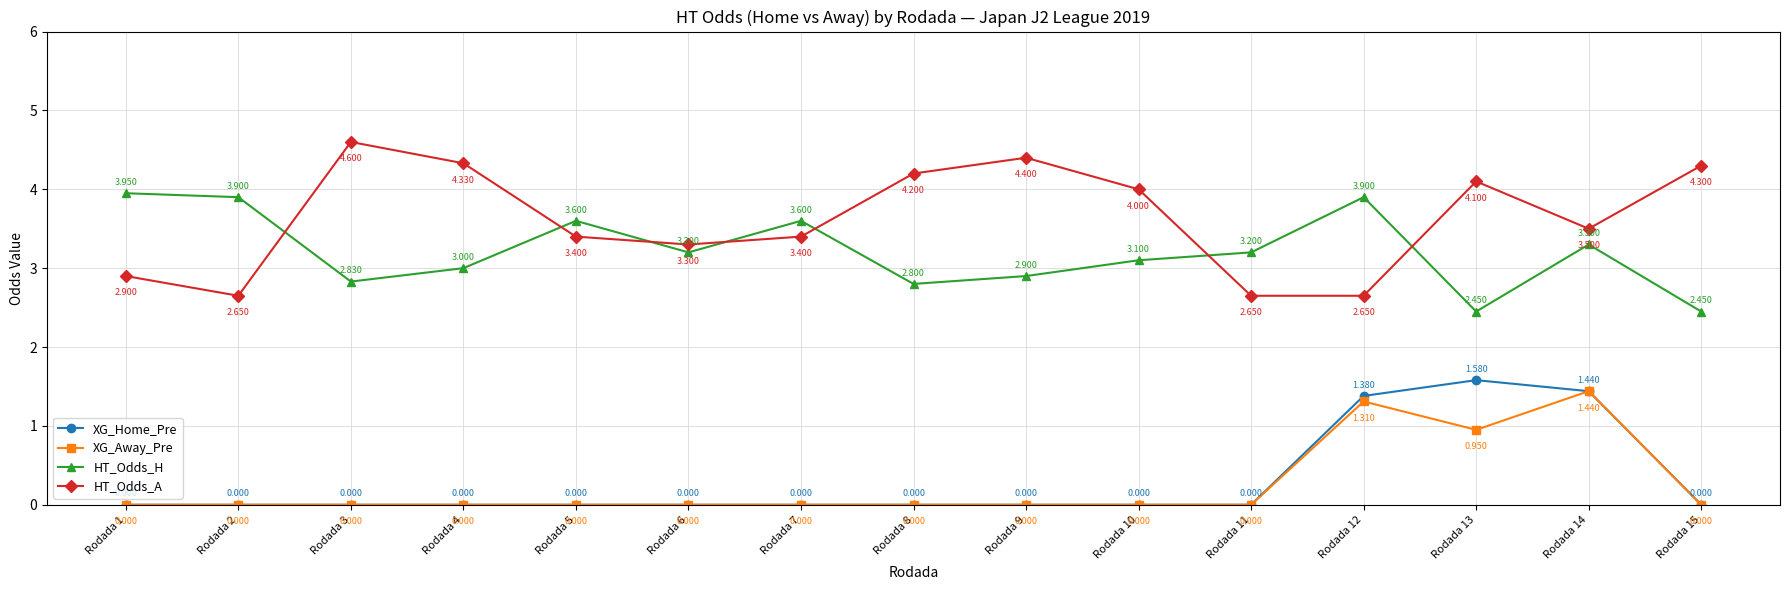

How many distinct data groups are displayed?

4